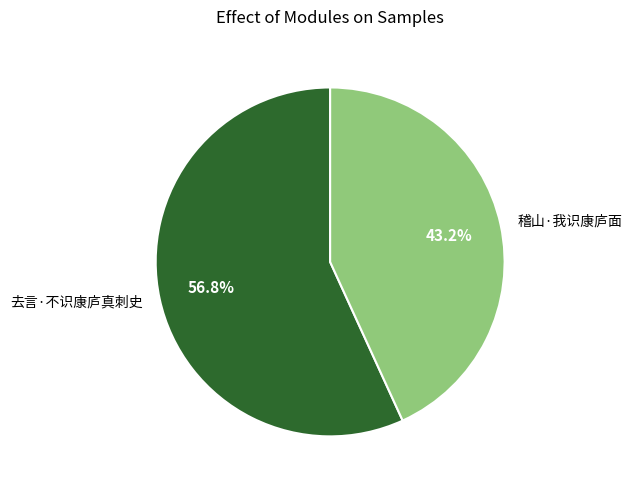

Is it true that 稽山·我识康庐面 is 43% of the pie?

True